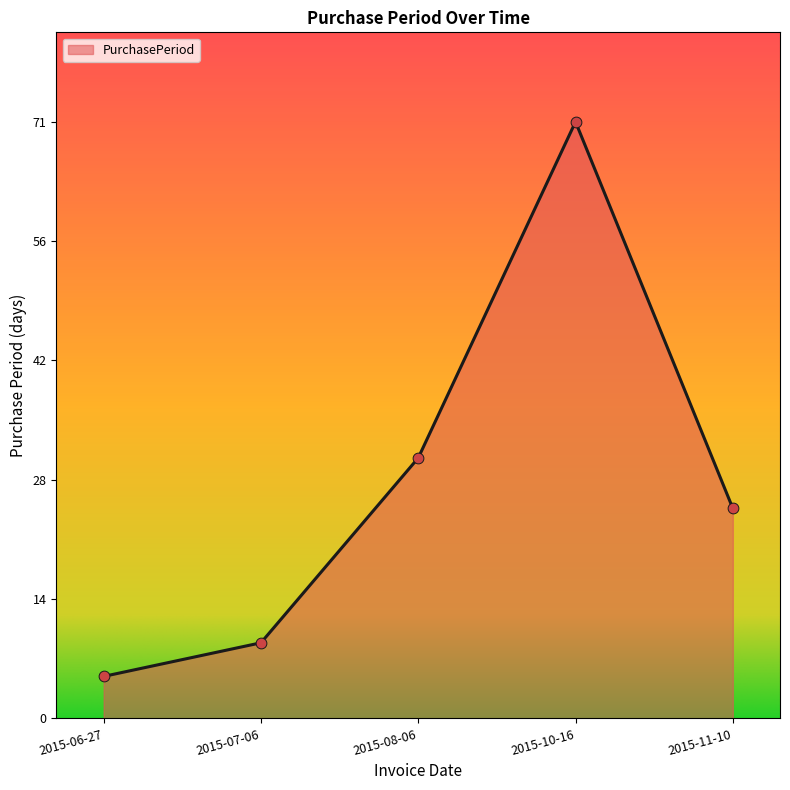

Between 2015-06-27 and 2015-07-06, which is larger?

2015-07-06